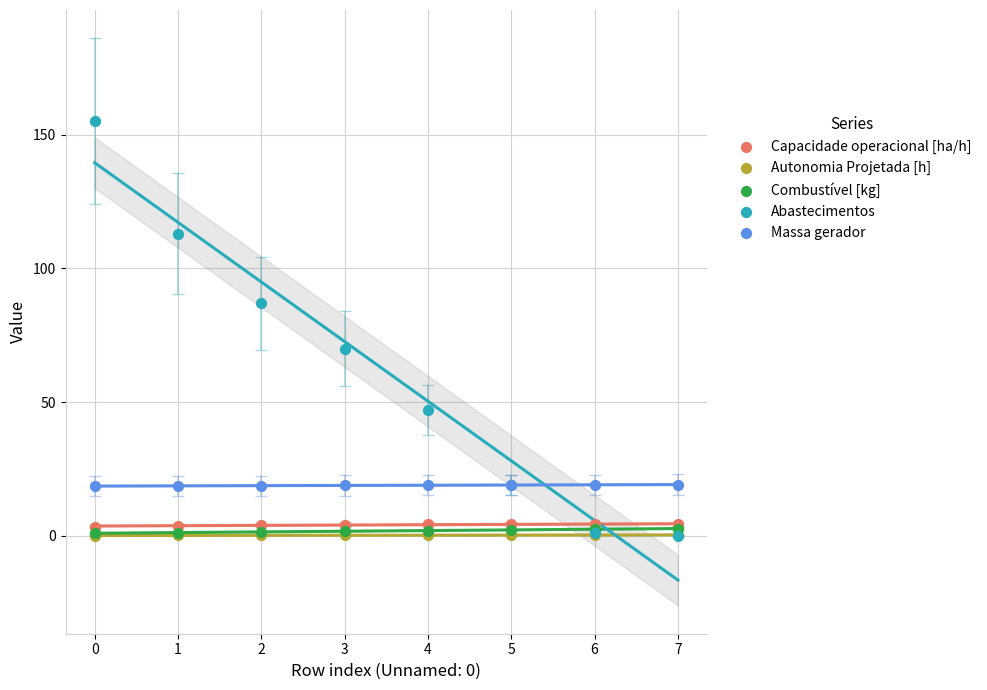

In the Abastecimentos series, what Y value is closest to 77?

70.0